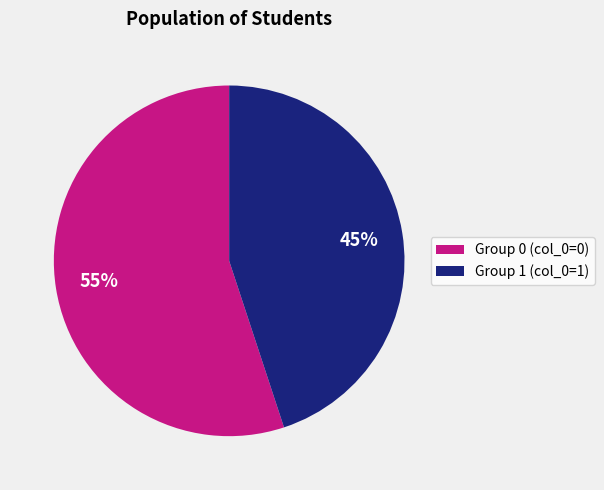

To the nearest percent, what is the average slice percentage?

50%